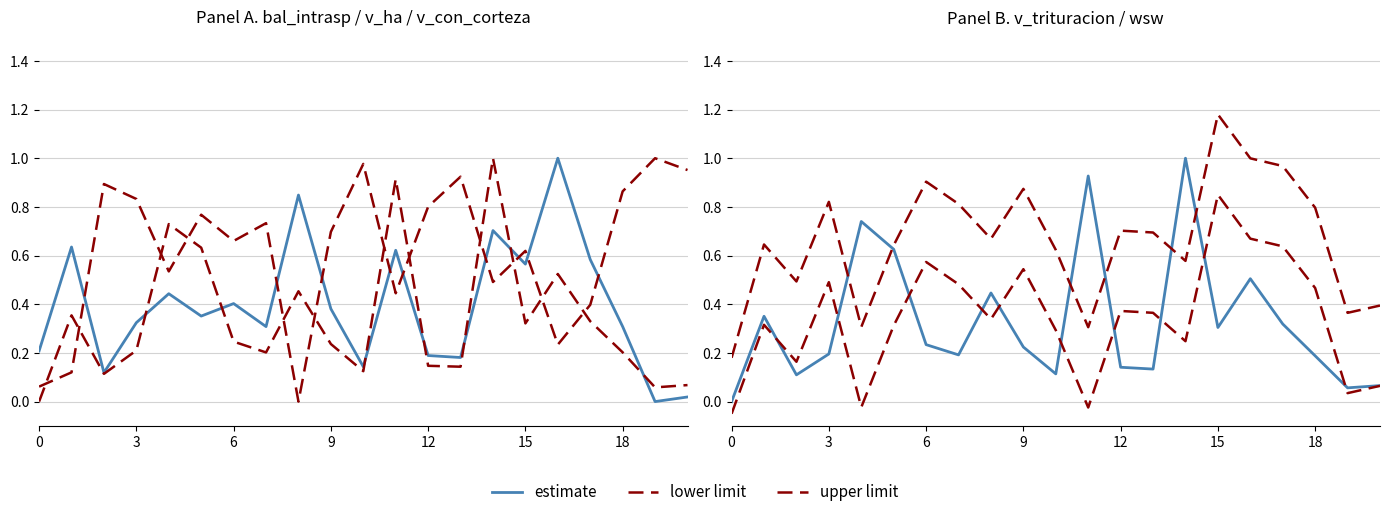

At how many categories does at least one series exceed 0?

21